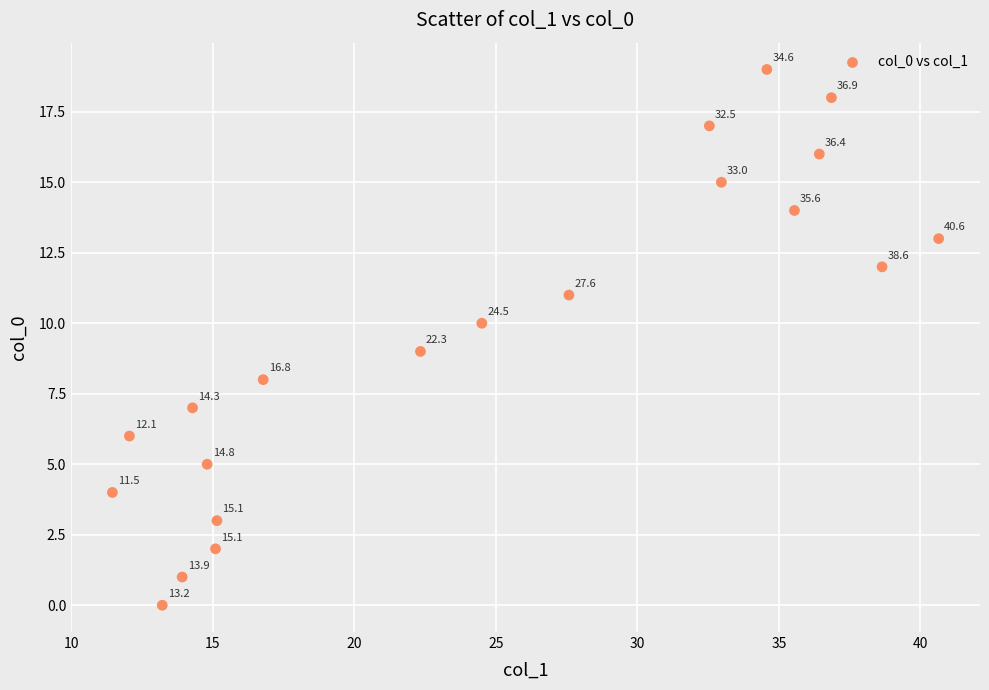

What is the range of Y values (max minus min)?

19